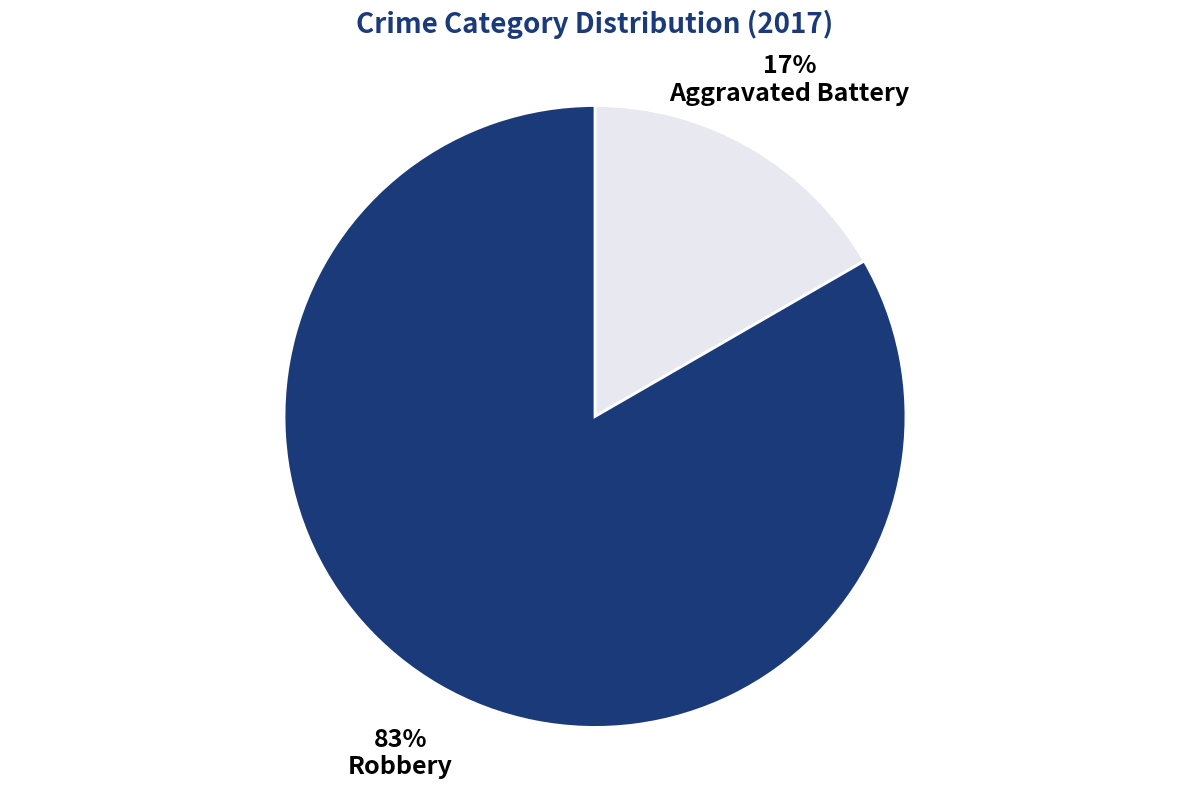

To the nearest percent, what is the average slice percentage?

50%